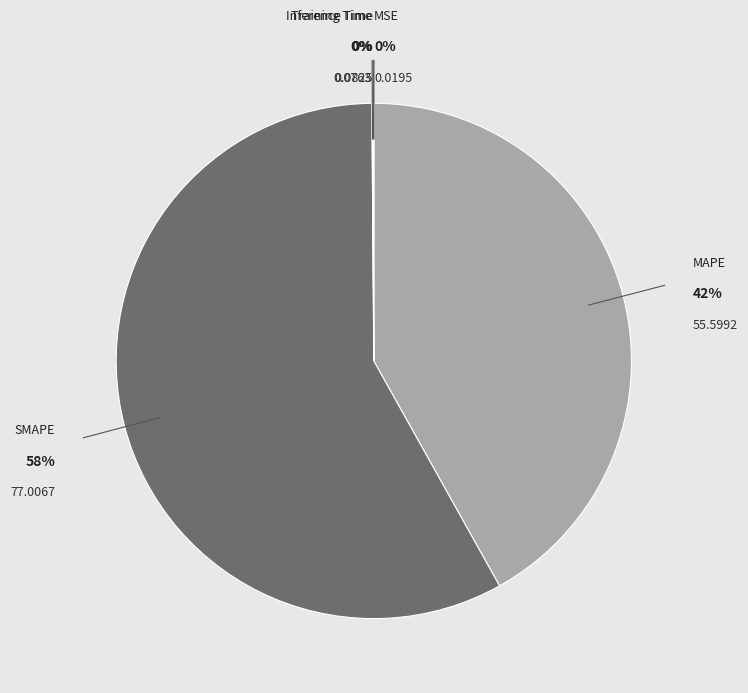

To the nearest percent, what is the difference between the largest and smallest slice percentages?

58%